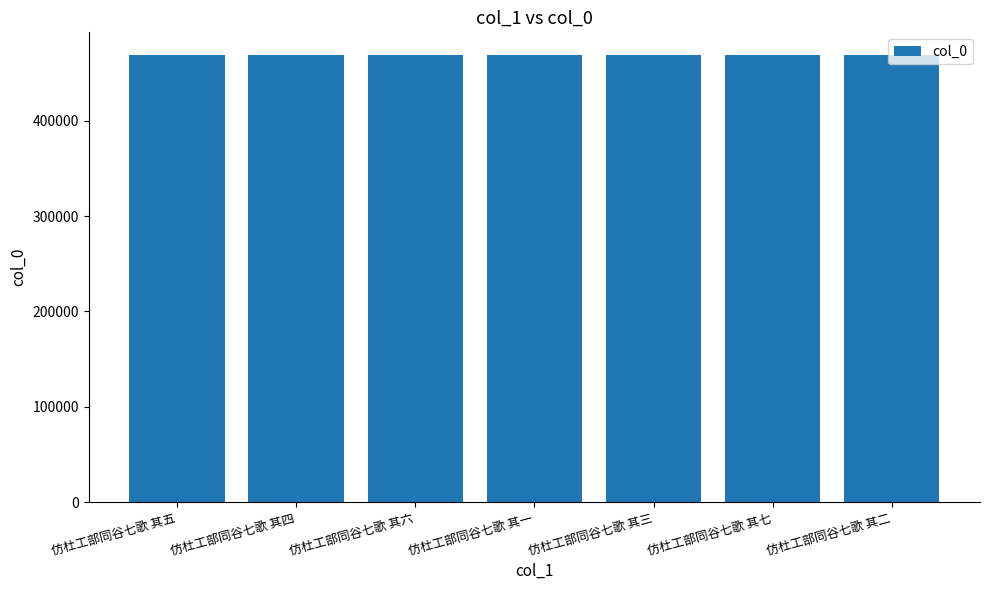

What is the label of the 6th bar from the left?

仿杜工部同谷七歌 其七